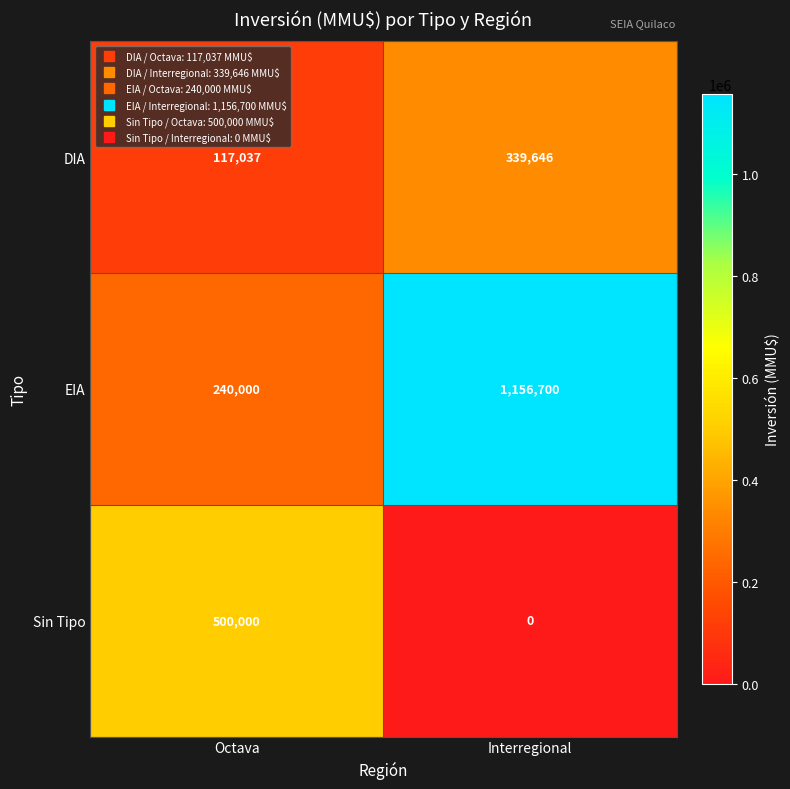

How many distinct data groups are displayed?

3